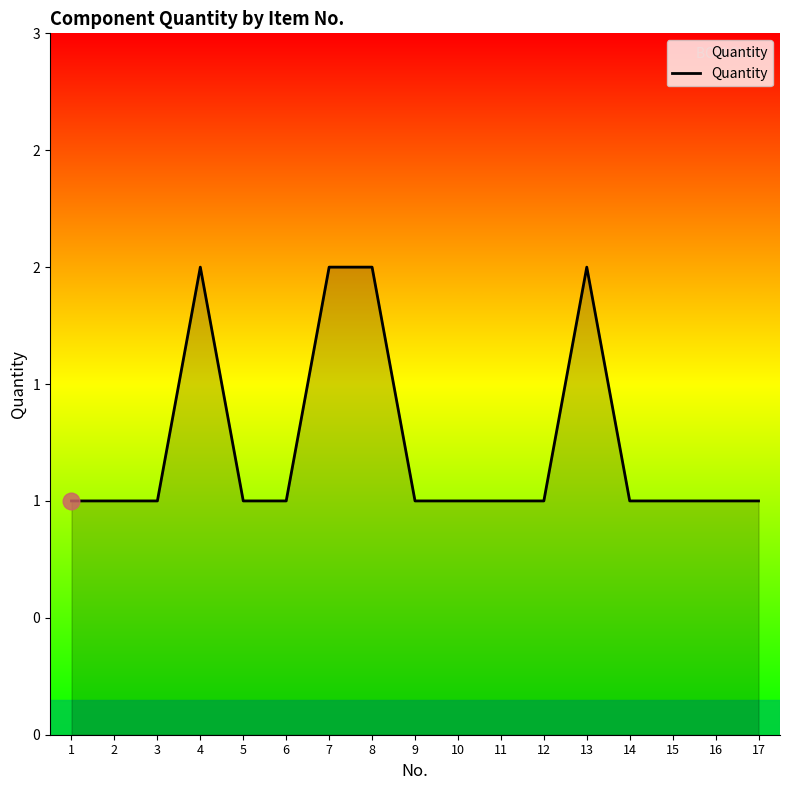

What is the value of the 5th point from the left?

1